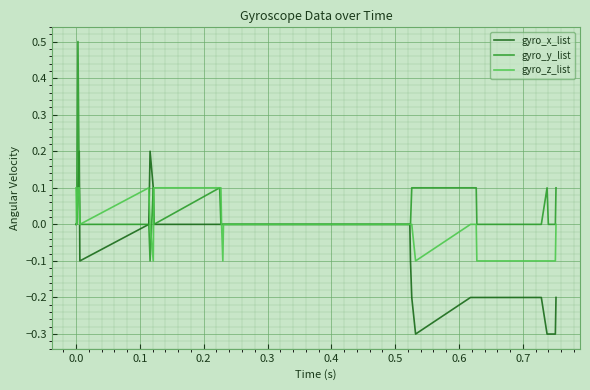

Which series has the widest spread of values?

gyro_y_list